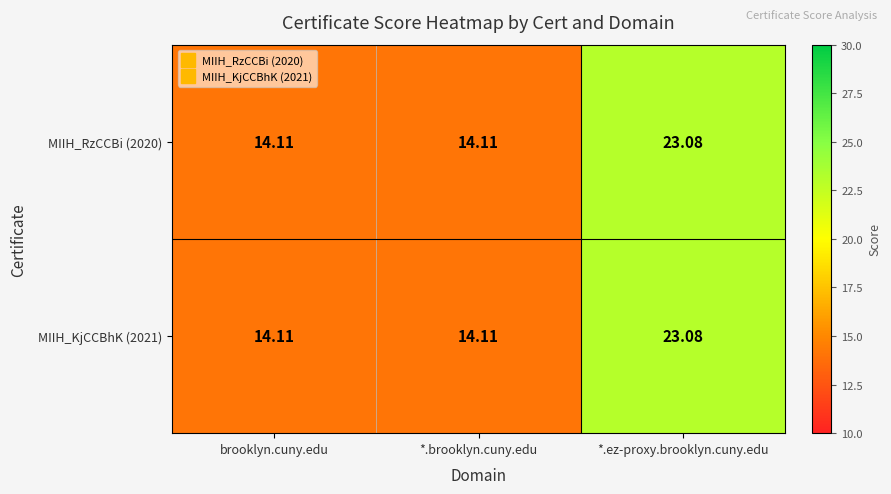

Which category has the highest value in the MIIH_KjCCBhK (2021) series?

*.ez-proxy.brooklyn.cuny.edu